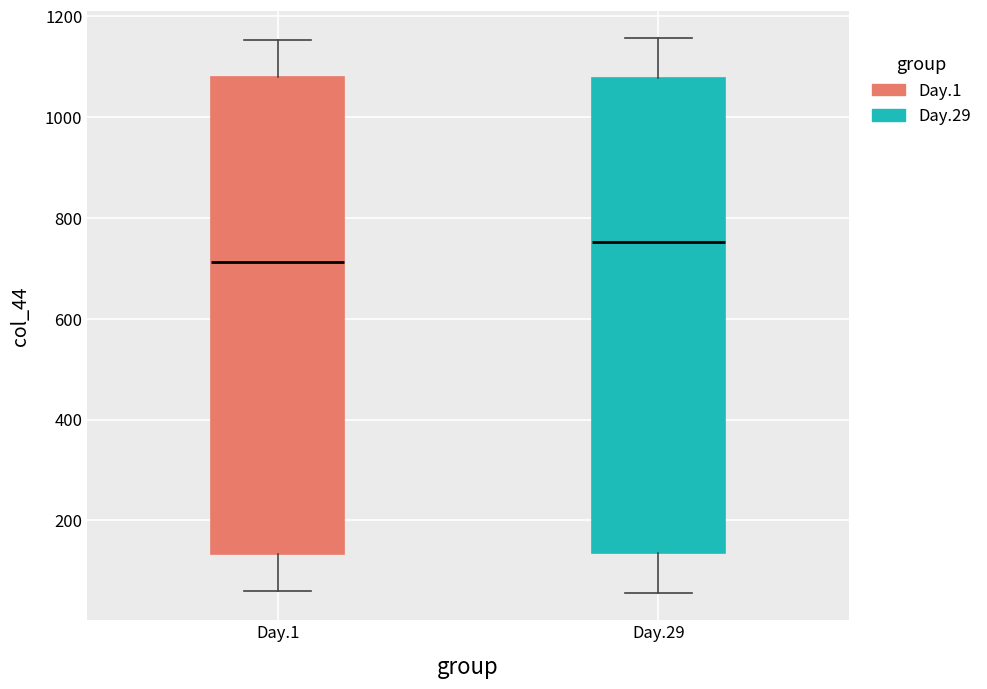

Reading left to right, transcribe this box plot: for each box, give where its median line is, the range the box spans, and where its two whiskers end, as read against the y-axis. The values are not printed on the chart, so give them approximately, as read against the axis.

Day.1: median 720, box 140 to 1080, whiskers 60 to 1160
Day.29: median 760, box 140 to 1080, whiskers 60 to 1160